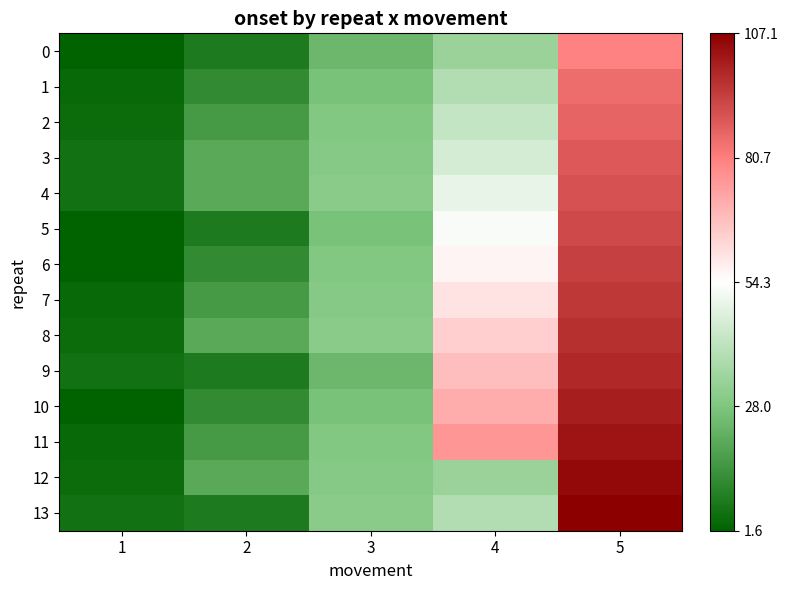

List the series in order of their peak value, lowest first.

0, 1, 2, 3, 4, 5, 6, 7, 8, 9, 10, 11, 12, 13